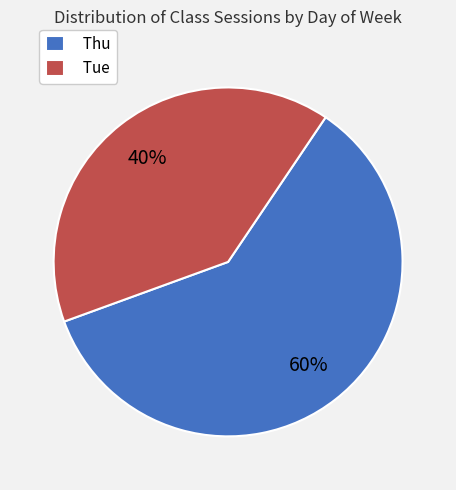

Is there a majority slice in this chart?

Yes